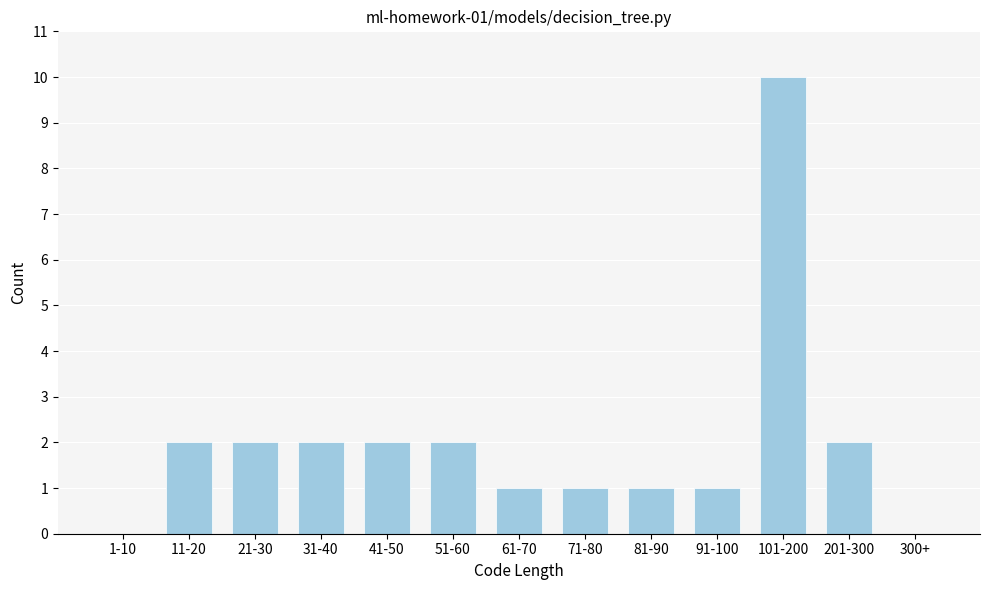

Reading left to right, extract all data points from this chart.

1-10=0	11-20=2	21-30=2	31-40=2	41-50=2	51-60=2	61-70=1	71-80=1	81-90=1	91-100=1	101-200=10	201-300=2	300+=0